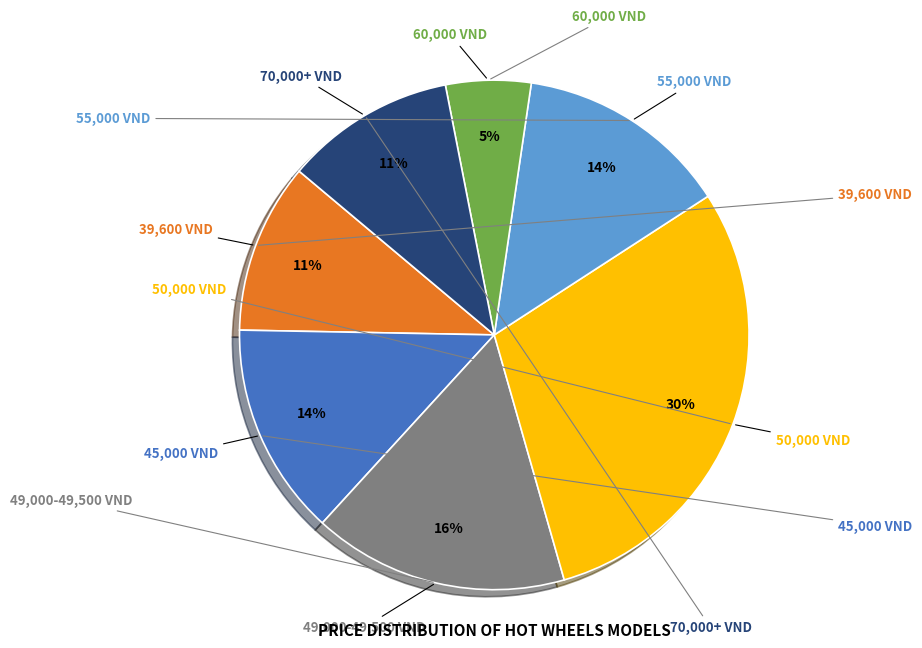

Count the number of slices in the pie.

7